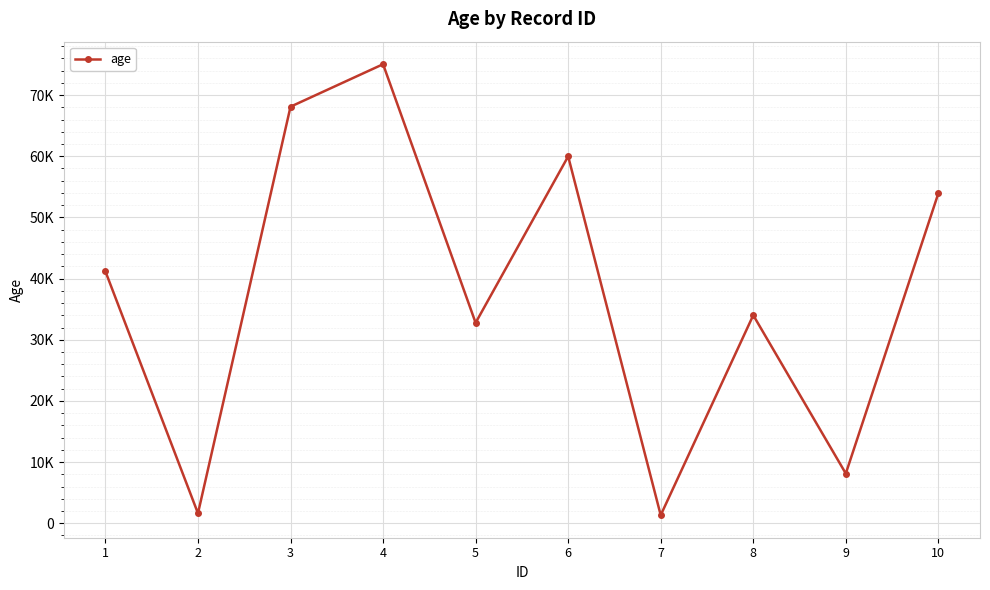

True or false: the data shows 32770 at 5.

True